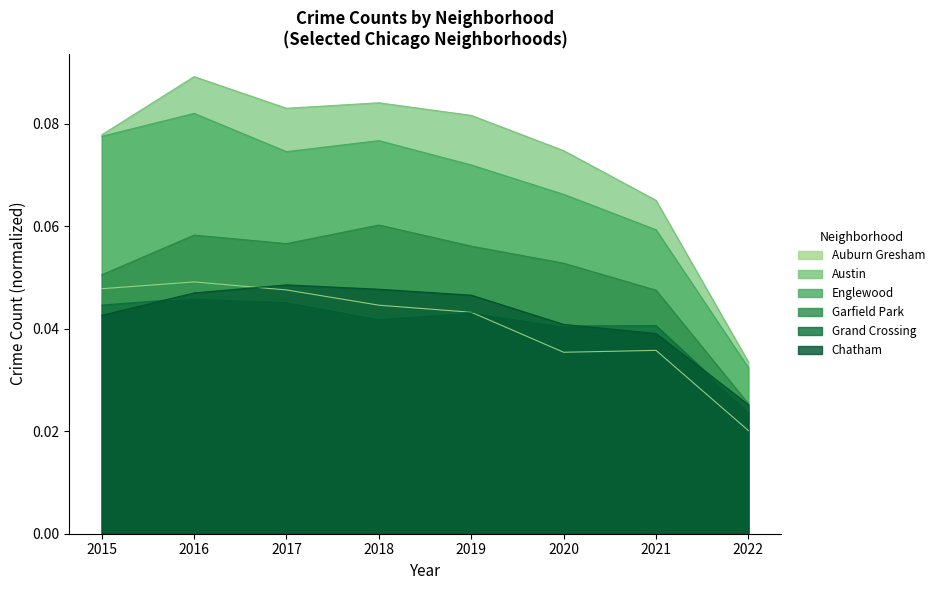

At which category is the sum across all series the highest?

2016